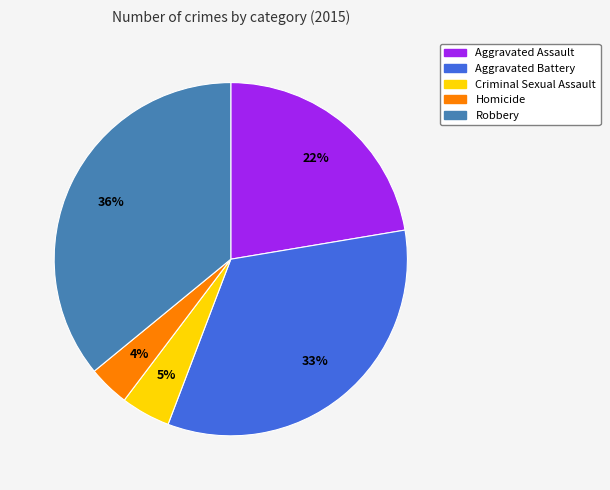

How many slices are in this pie chart?

5